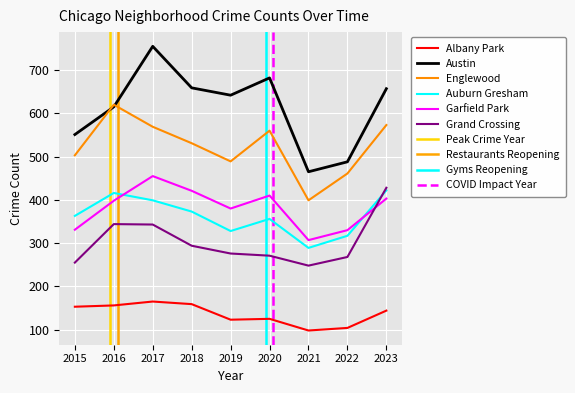

How many values in the Englewood series exceed 531?

4